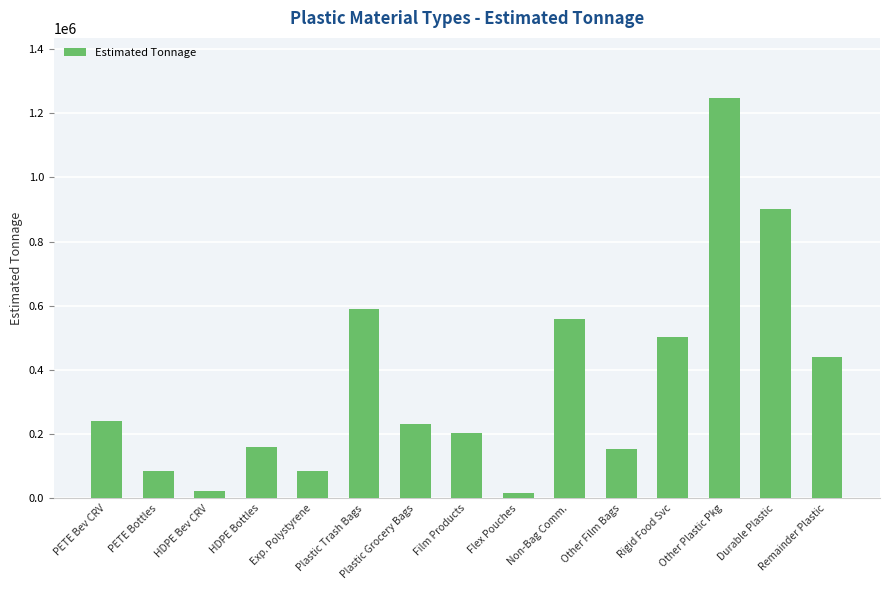

How many series are shown in this chart?

1